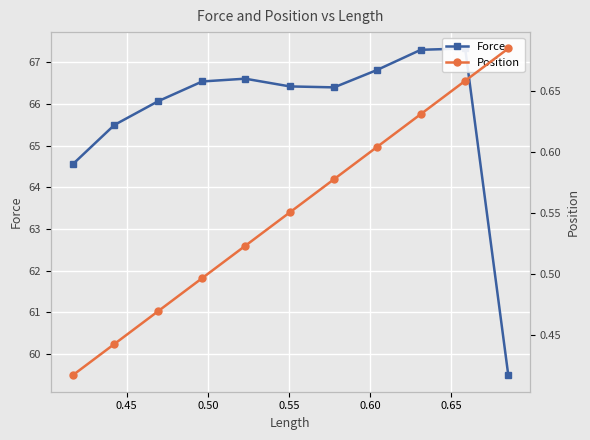

True or false: Position has more than 2 interior local peaks.

False